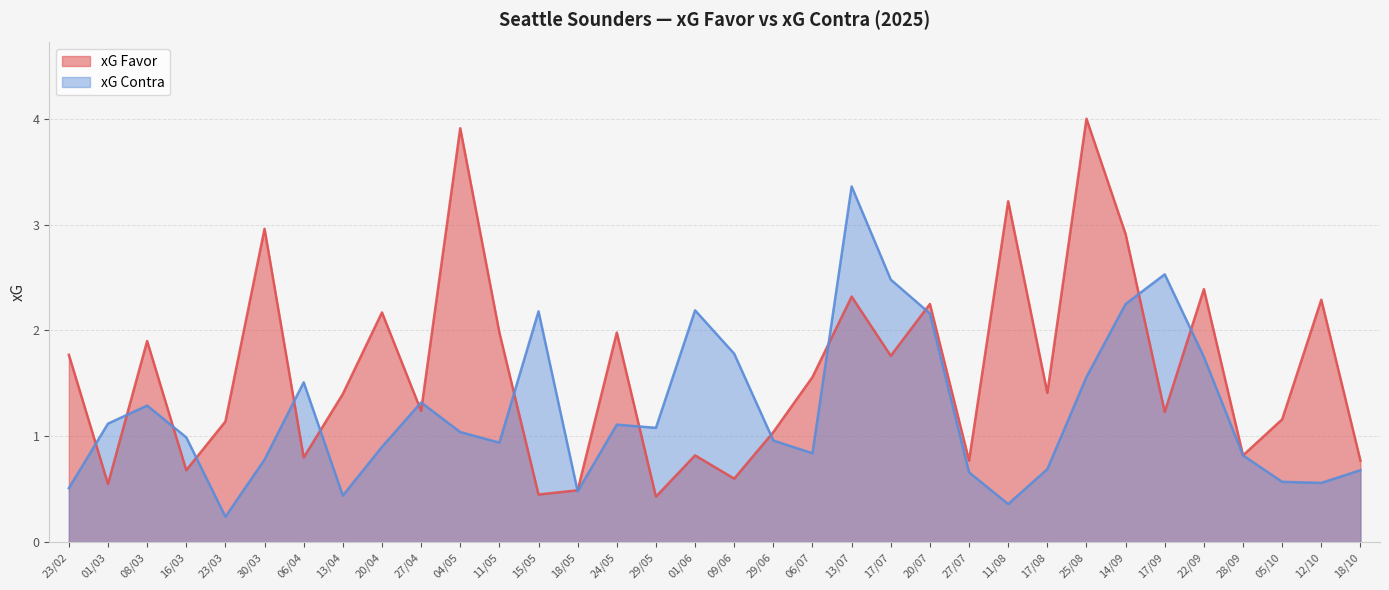

Which series has the largest total across all categories?

xG Favor